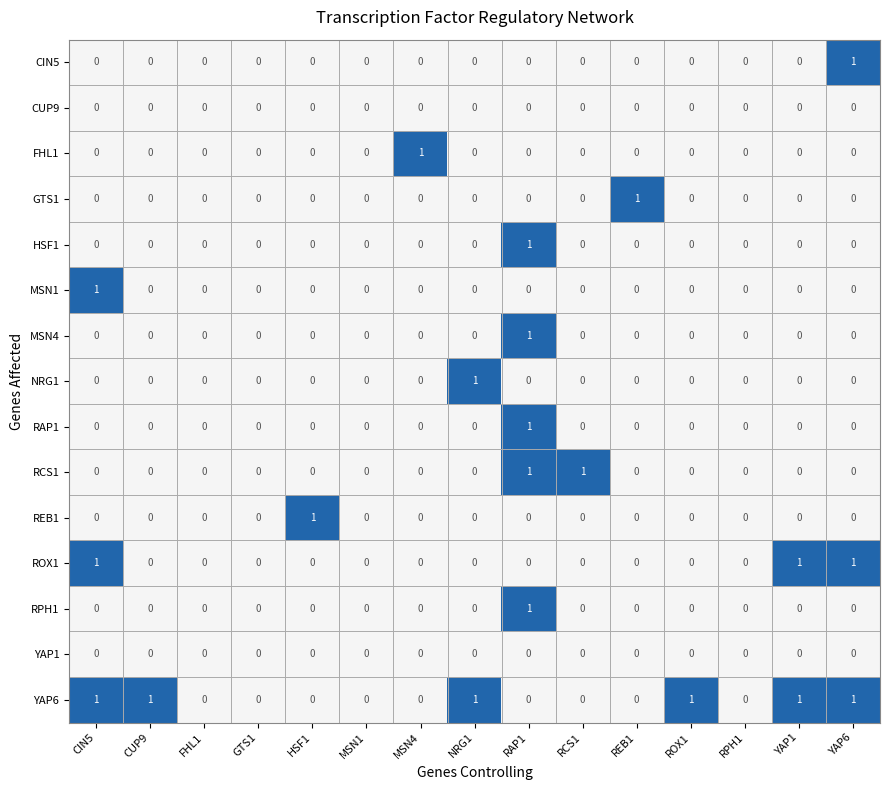

The RPH1 series shows 1 at CIN5. True or false?

False